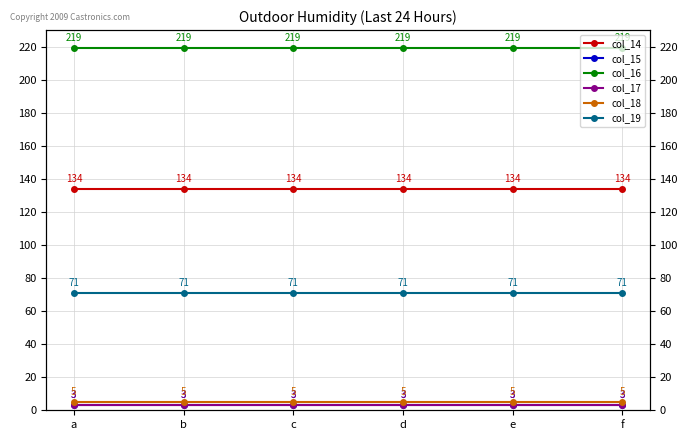

Which has a higher value, a or c?

a